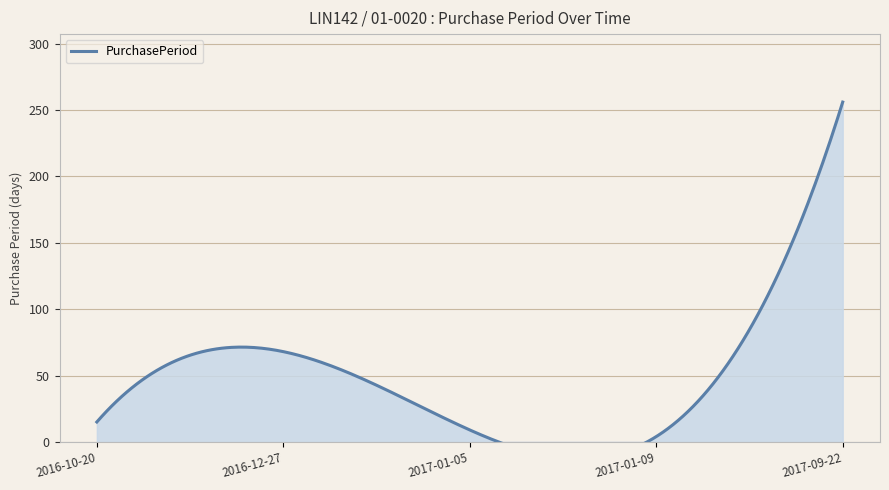

What is the maximum value shown in the chart?

256